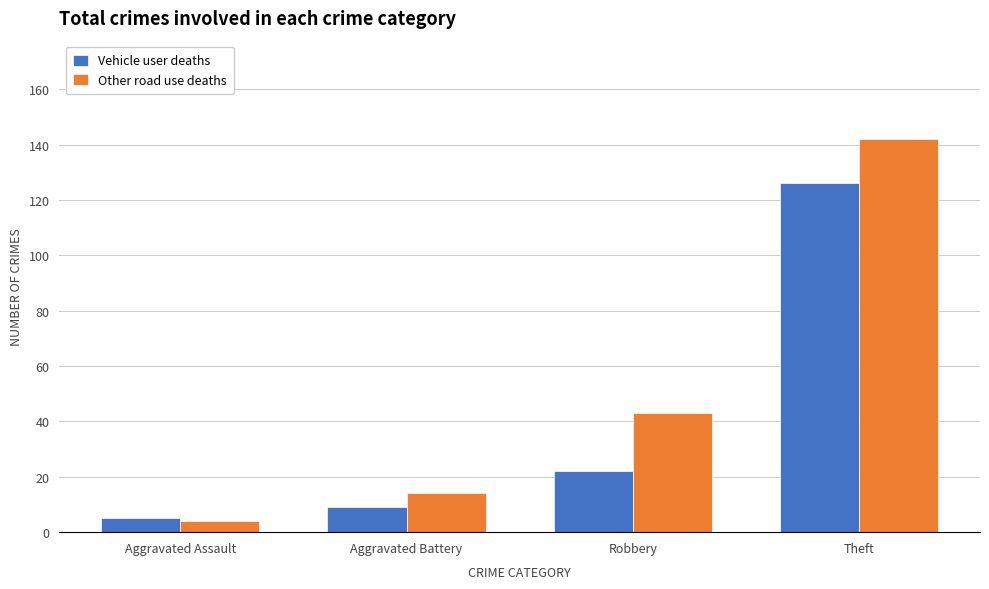

Reading left to right, what are all the values shown in this chart?

Vehicle user deaths: Aggravated Assault=5	Aggravated Battery=9	Robbery=22	Theft=126
Other road use deaths: Aggravated Assault=4	Aggravated Battery=14	Robbery=43	Theft=142